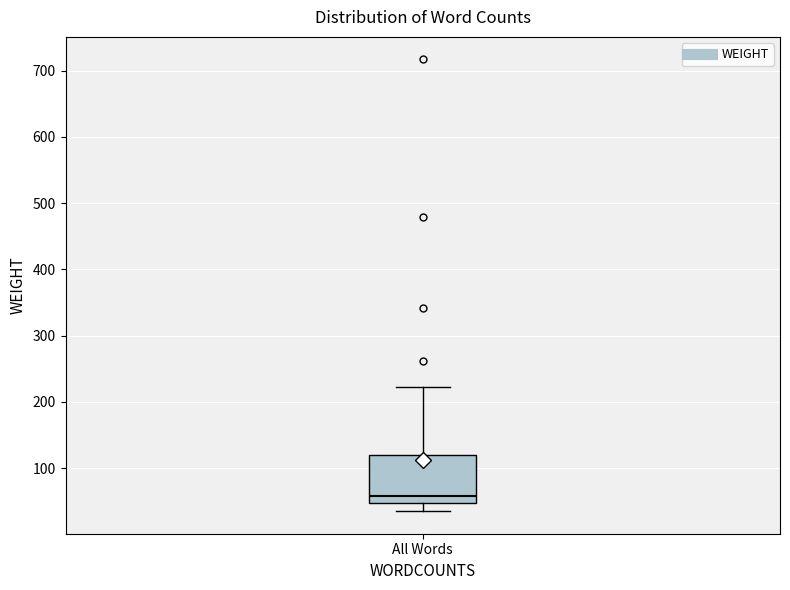

Read this box plot against the y-axis: the position of the median line, the range covered by the box, and the ends of both whiskers. The values are not printed on the chart, so give them approximately, as read against the axis.

median 60, box 50 to 120, whiskers 40 to 220